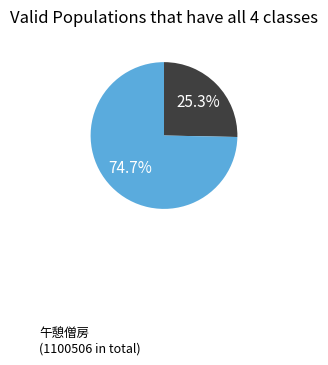

How many slices are in this pie chart?

2